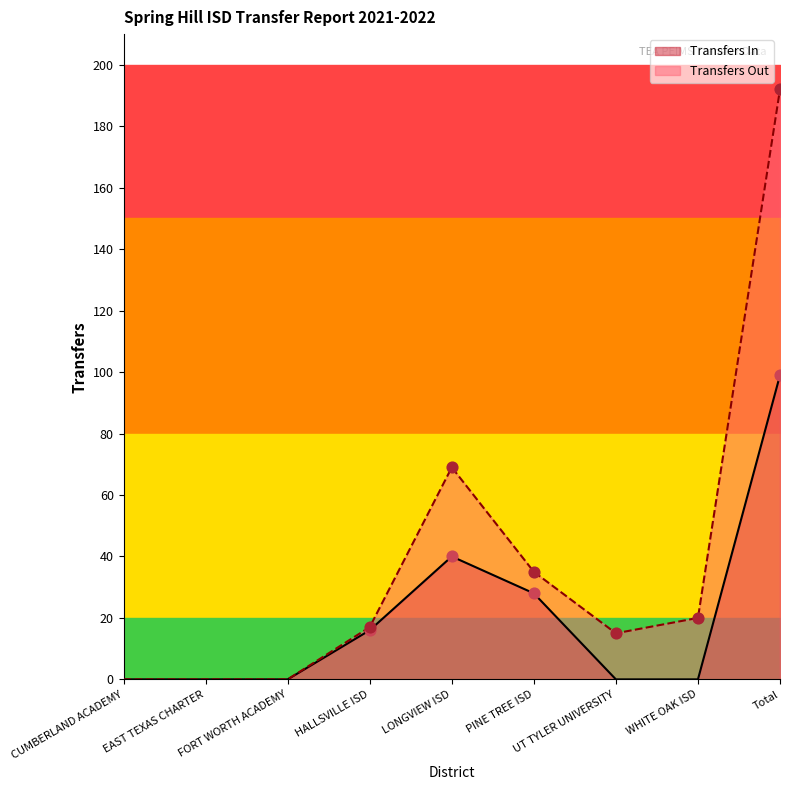

Which series has the widest spread of Y values?

Transfers Out